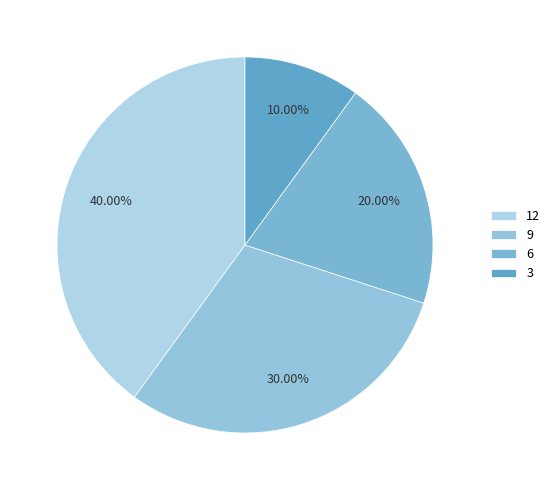

Which category has the biggest portion of the pie?

12